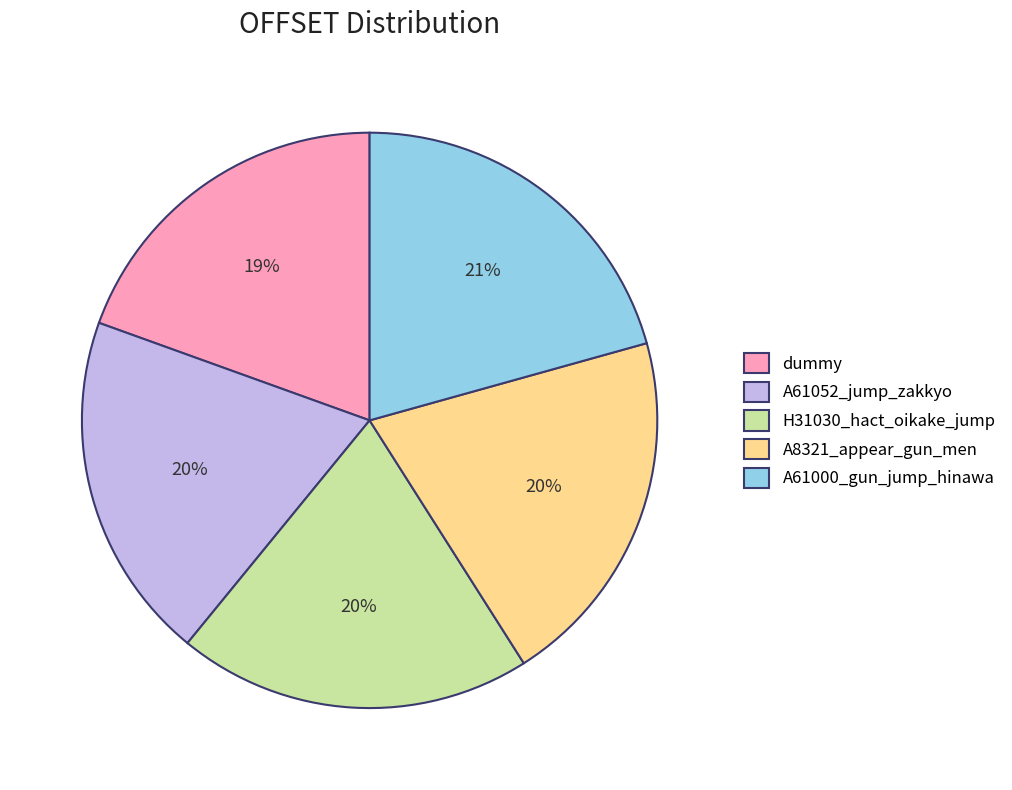

True or false: H31030_hact_oikake_jump accounts for 20% of the total.

True